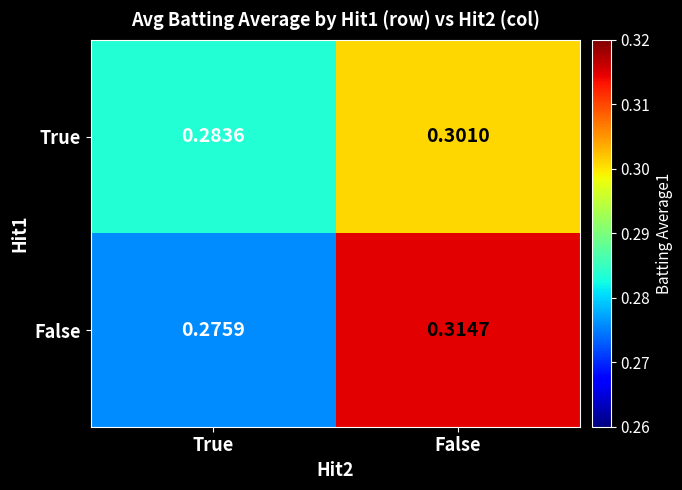

At which category is the sum across all series the highest?

False